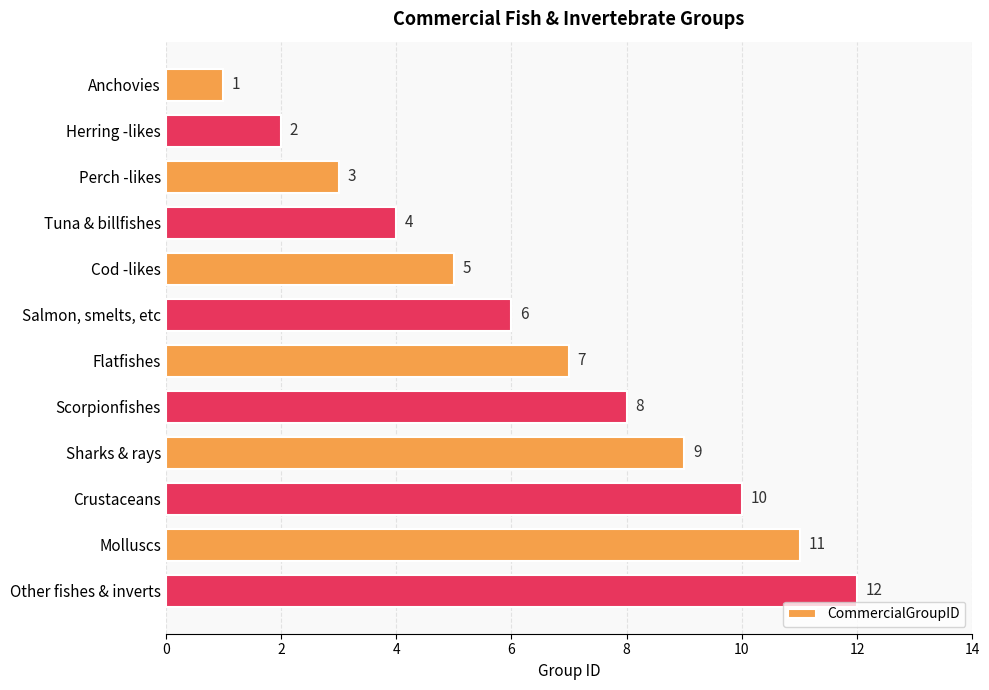

What is the value of the 6th bar from the top?

6